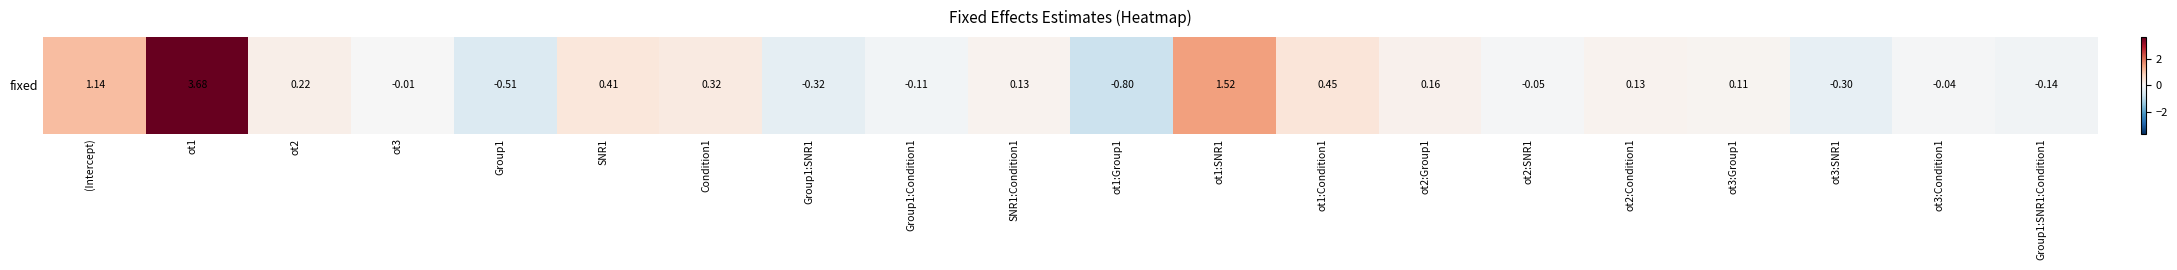

Reading left to right, list all the values displayed in this chart.

(Intercept)=1.1	ot1=3.7	ot2=0.2	ot3=-0.0	Group1=-0.5	SNR1=0.4	Condition1=0.3	Group1:SNR1=-0.3	Group1:Condition1=-0.1	SNR1:Condition1=0.1	ot1:Group1=-0.8	ot1:SNR1=1.5	ot1:Condition1=0.4	ot2:Group1=0.2	ot2:SNR1=-0.0	ot2:Condition1=0.1	ot3:Group1=0.1	ot3:SNR1=-0.3	ot3:Condition1=-0.0	Group1:SNR1:Condition1=-0.1